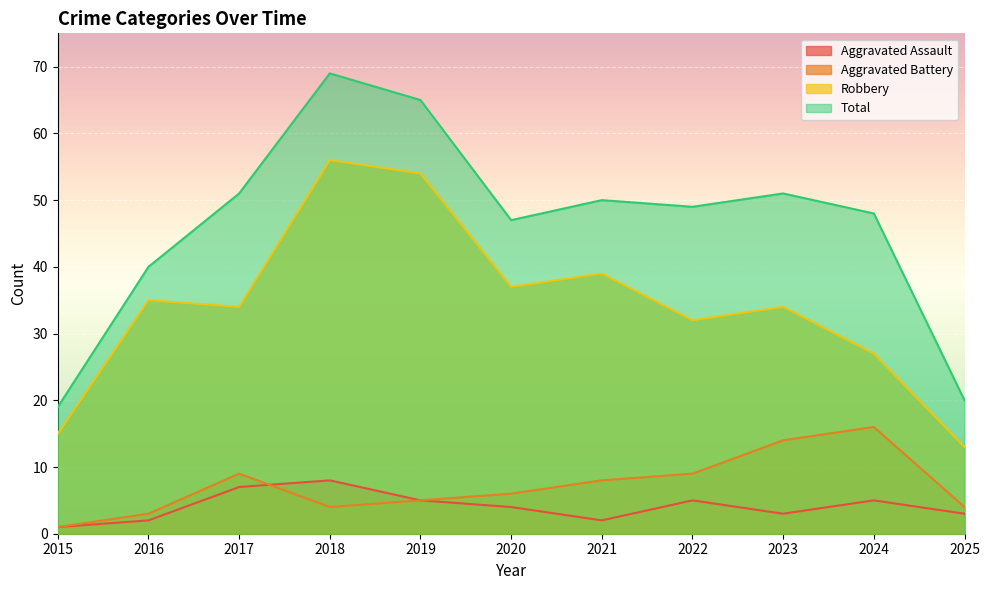

Is the value of Total at 2017 greater than the value of Aggravated Battery at 2022?

Yes